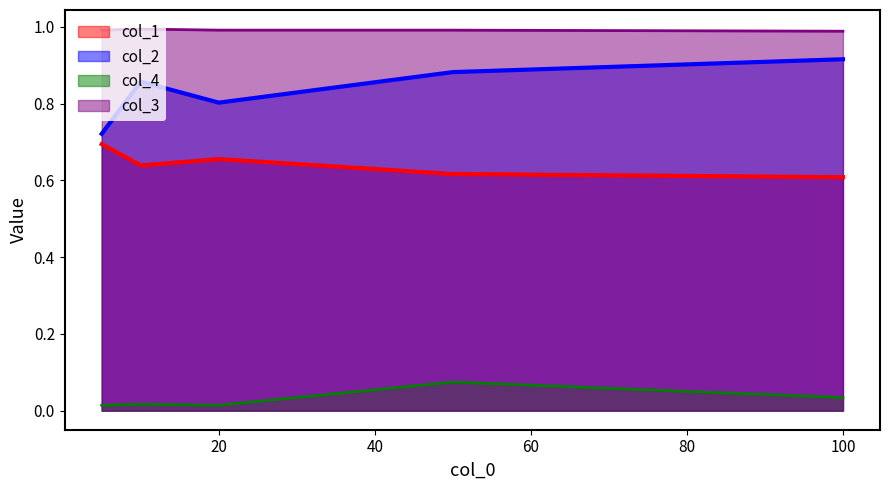

How many interior local valleys does the col_1 series have?

1